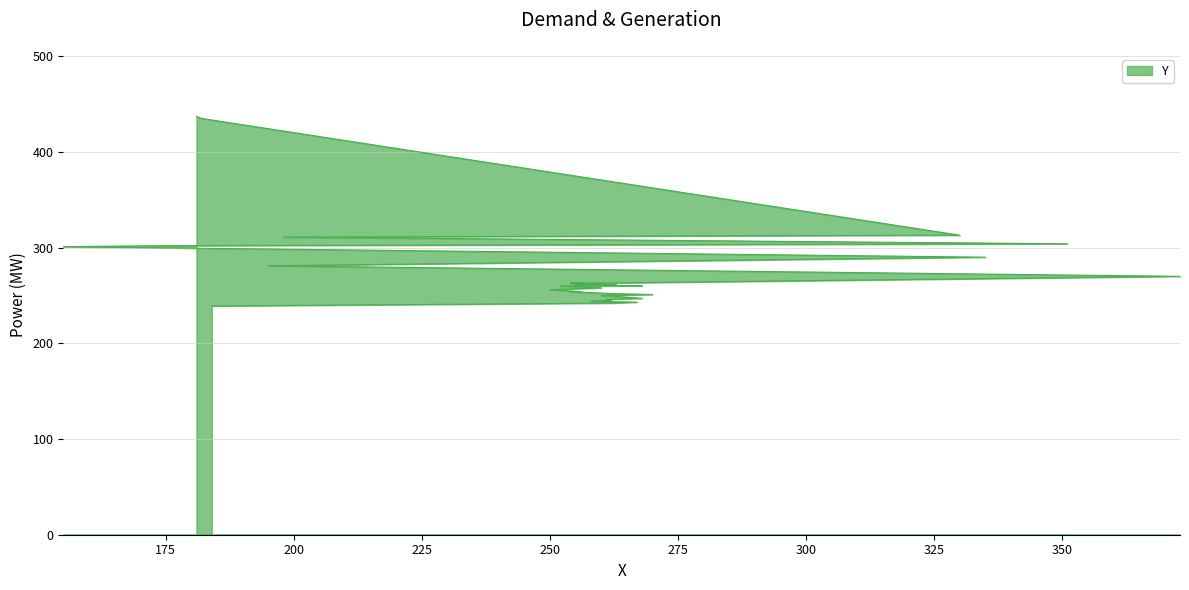

True or false: the data has more than 2 interior local peaks.

False